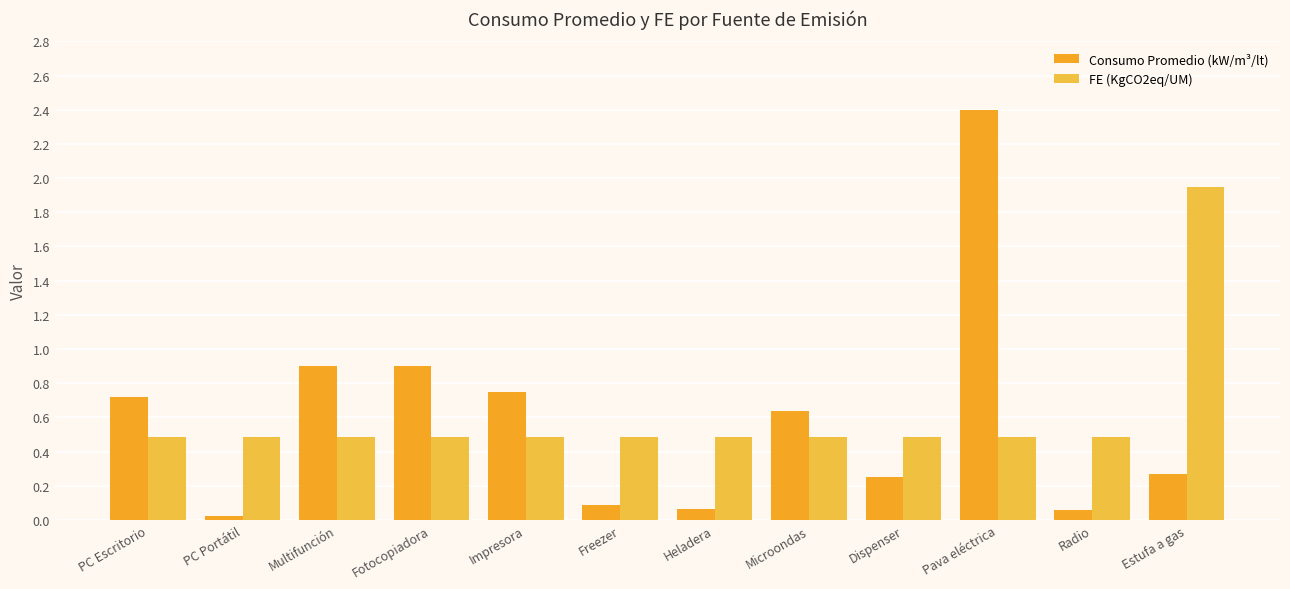

What is the spread (max minus min) of values at Impresora?

0.3